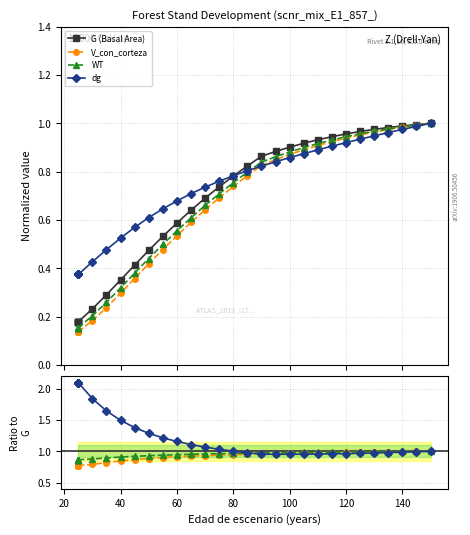

What are all the series names shown in the legend?

G (Basal Area), V_con_corteza, WT, dg